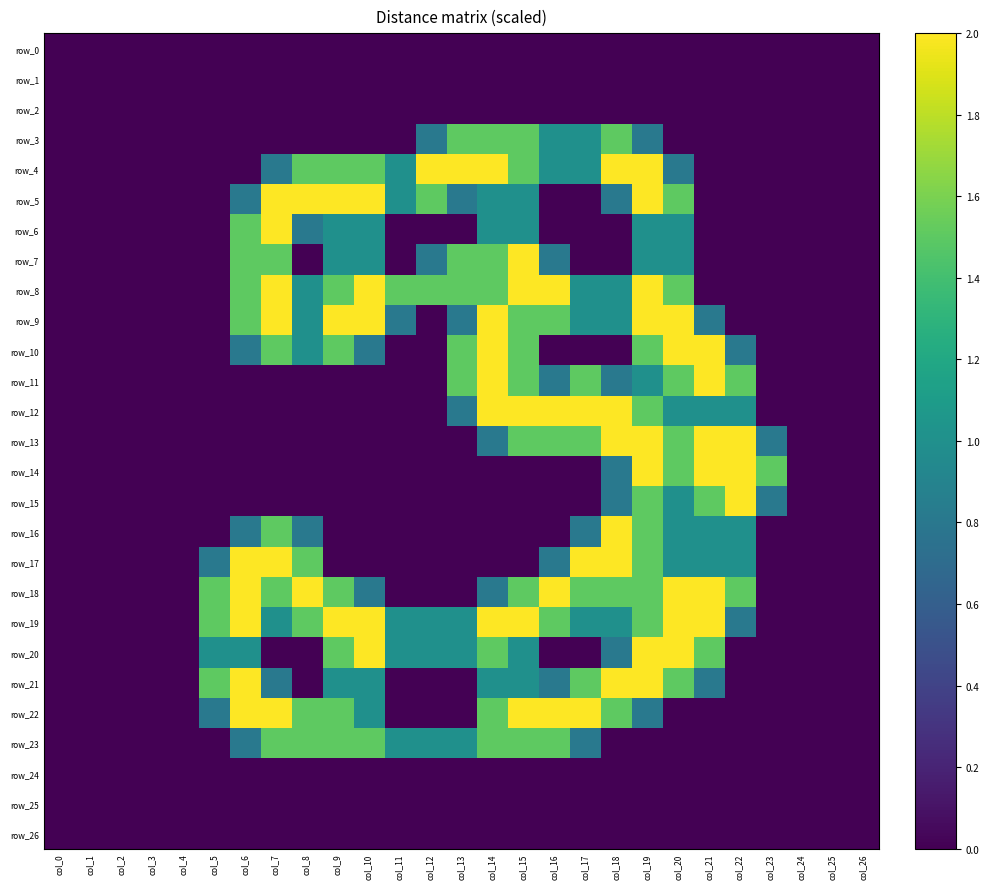

At which label is row_3 closest to 0?

col_0